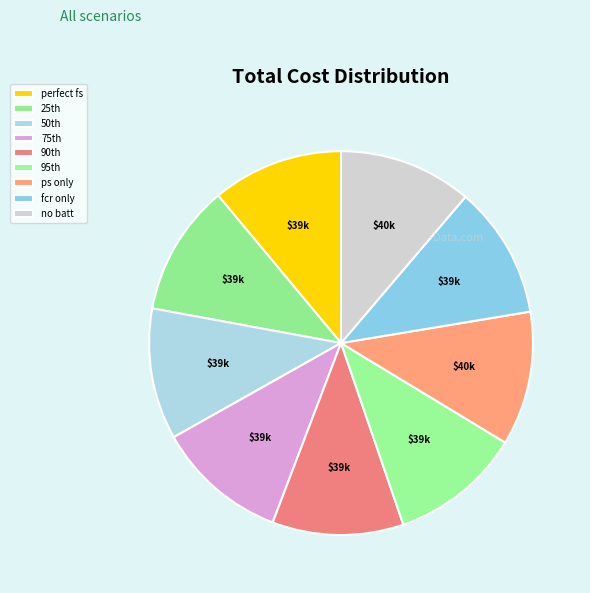

How many slices are in this pie chart?

9